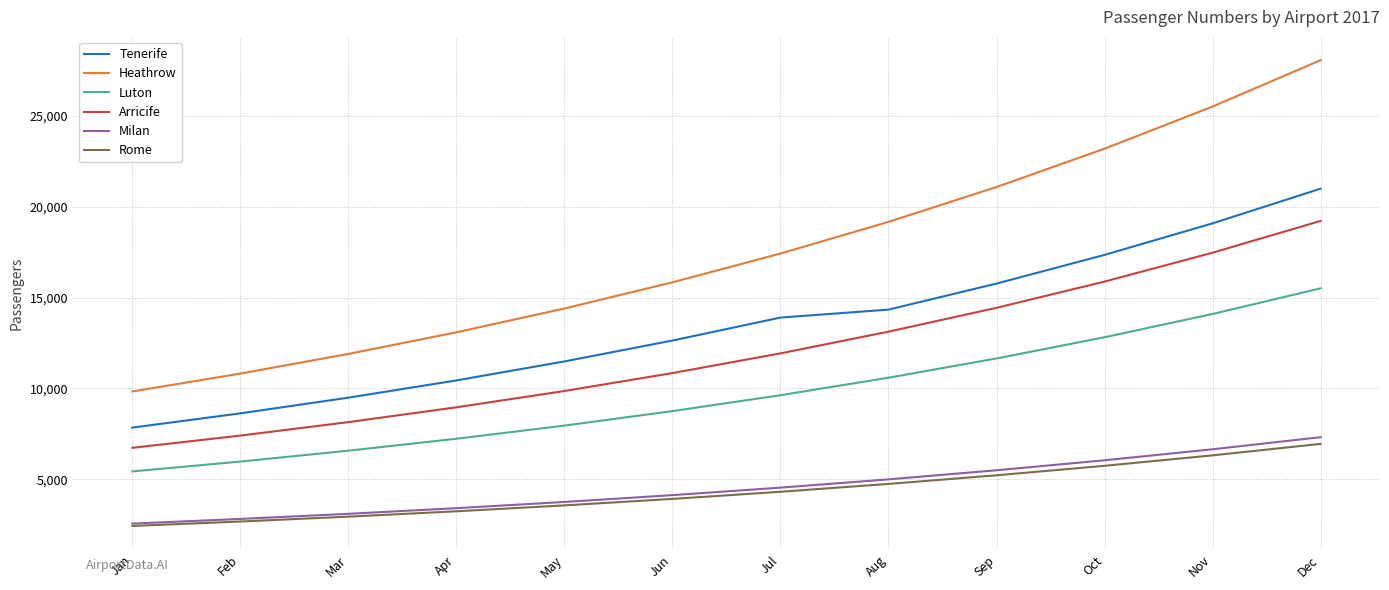

List the series in order of their peak value, lowest first.

Rome, Milan, Luton, Arricife, Tenerife, Heathrow